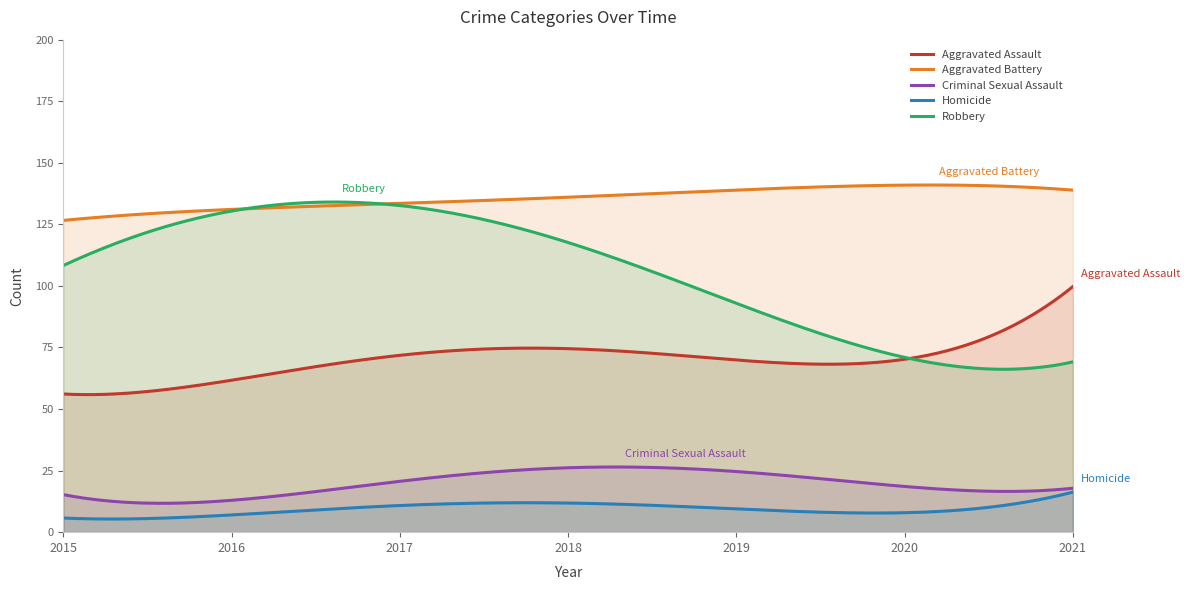

Where does the Aggravated Assault series first go above 72?

2018